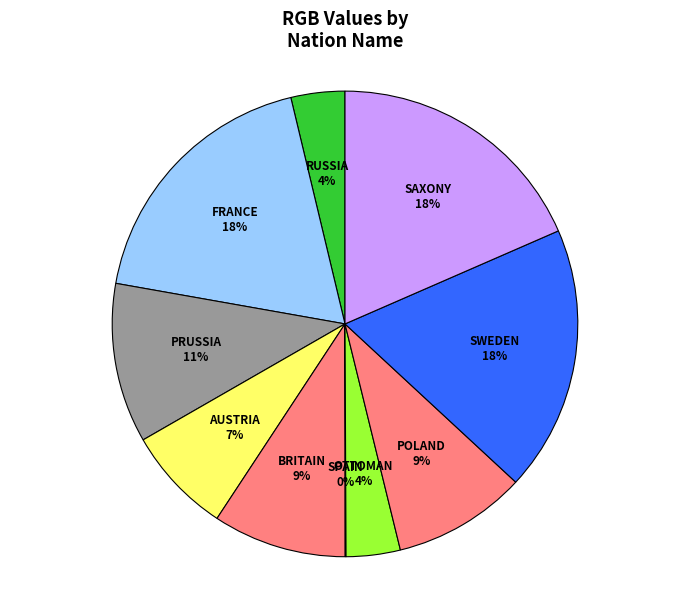

Combined, do AUSTRIA and POLAND account for over 50%?

No